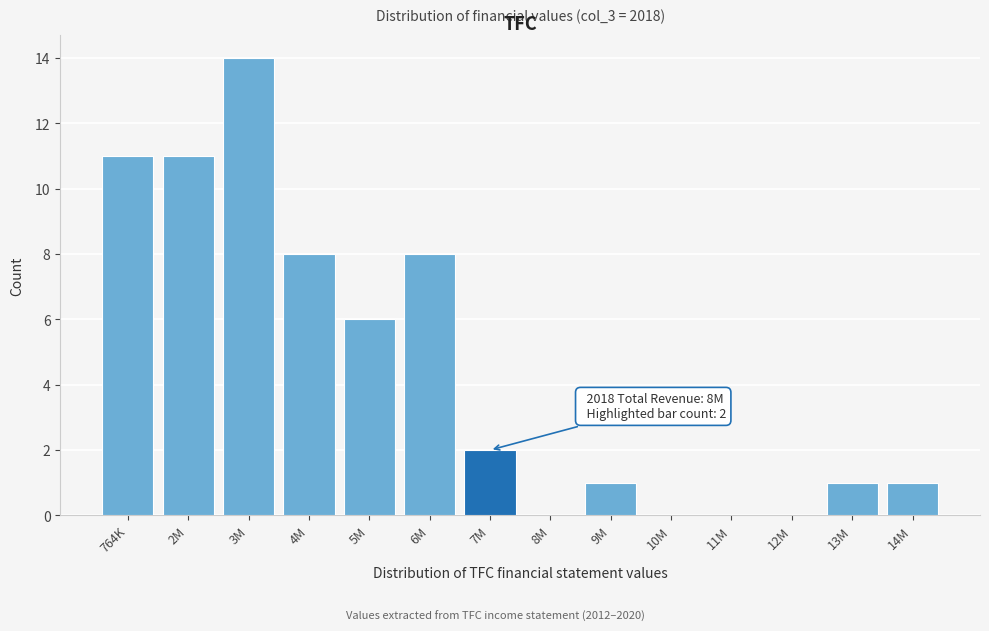

Reading right to left, transcribe all the data shown in this chart.

14M=1	13M=1	12M=0	11M=0	10M=0	9M=1	8M=0	7M=2	6M=8	5M=6	4M=8	3M=14	2M=11	764K=11